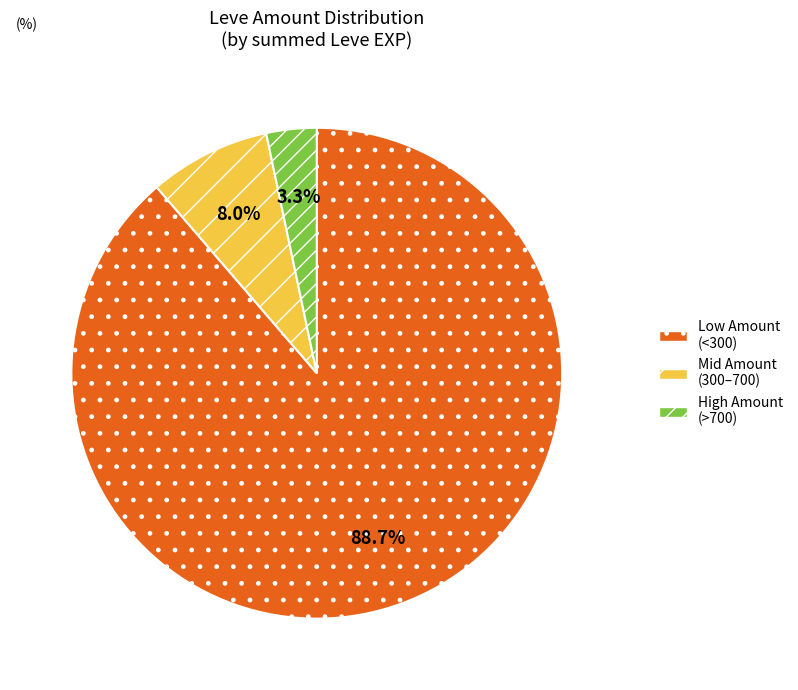

How many slices are in this pie chart?

3